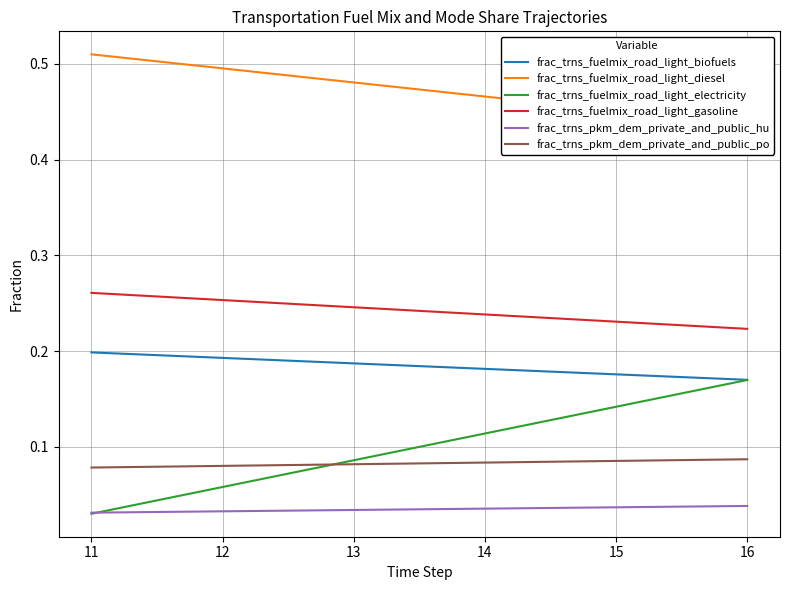

True or false: frac_trns_fuelmix_road_light_electricity and frac_trns_fuelmix_road_light_diesel cross at least once.

False